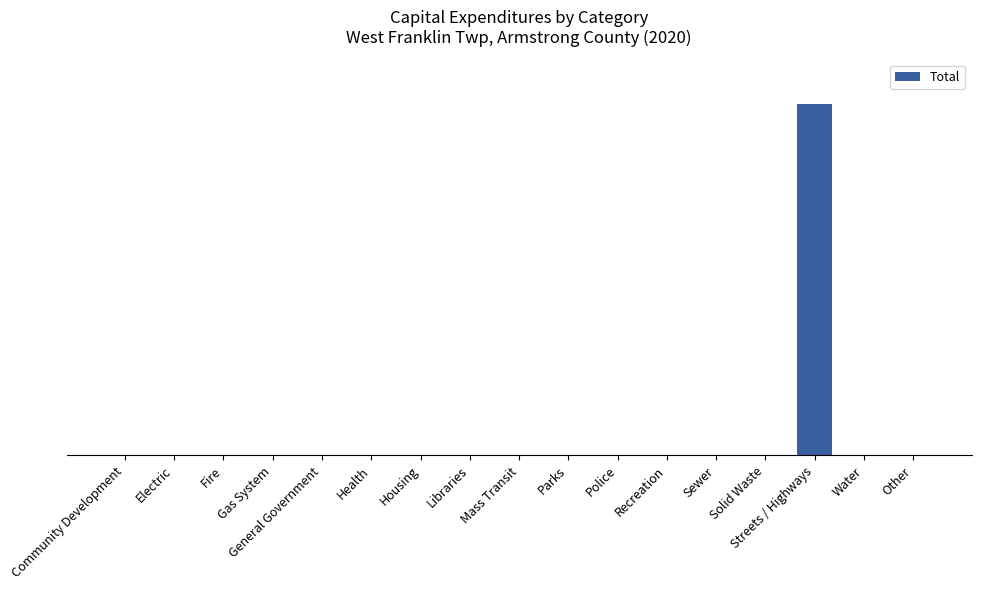

Are the bars horizontal?

No